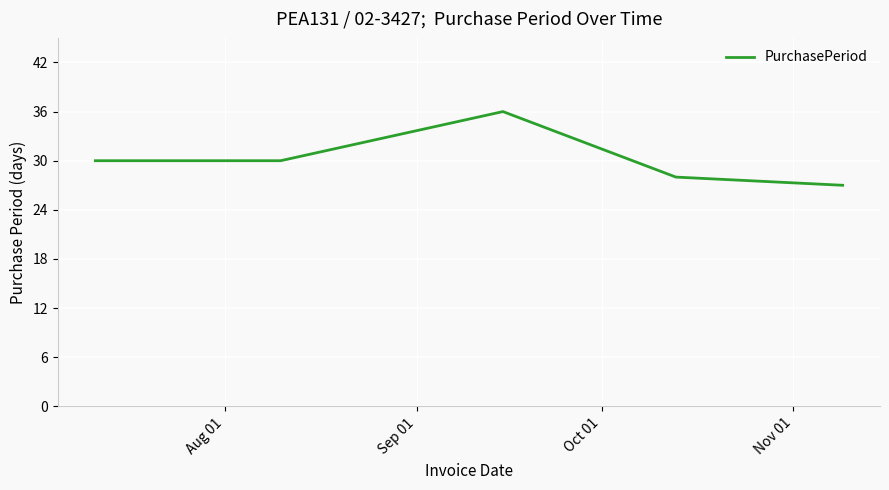

True or false: the data has more than 0 interior local peaks.

True